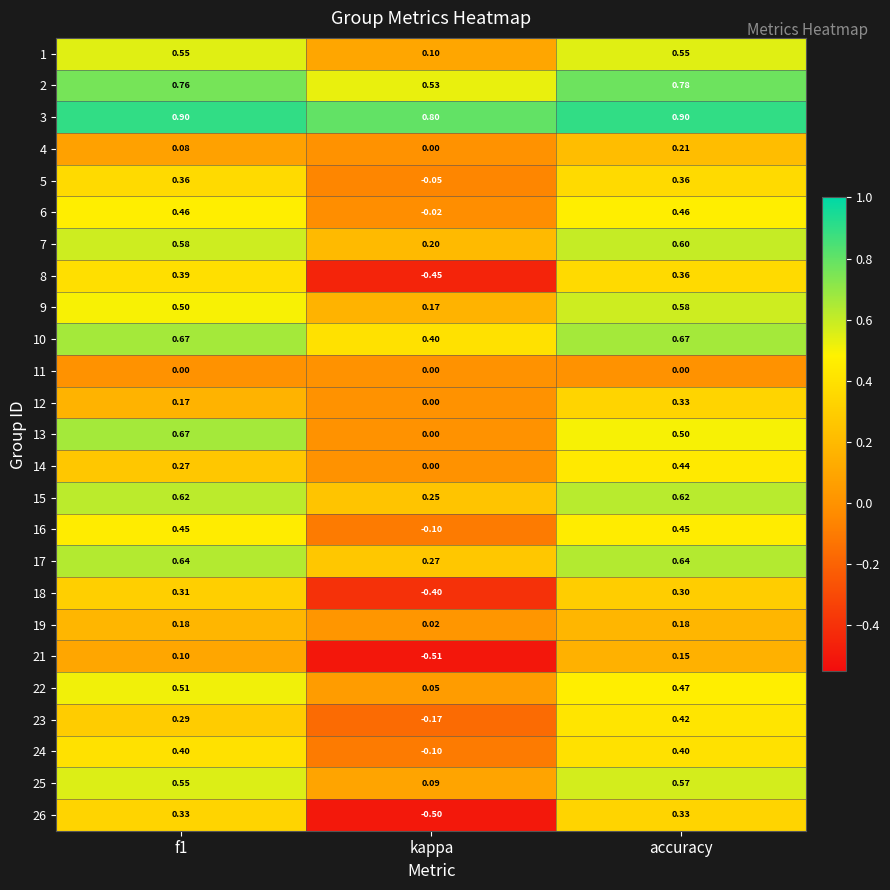

How many categories are shown in the chart?

3